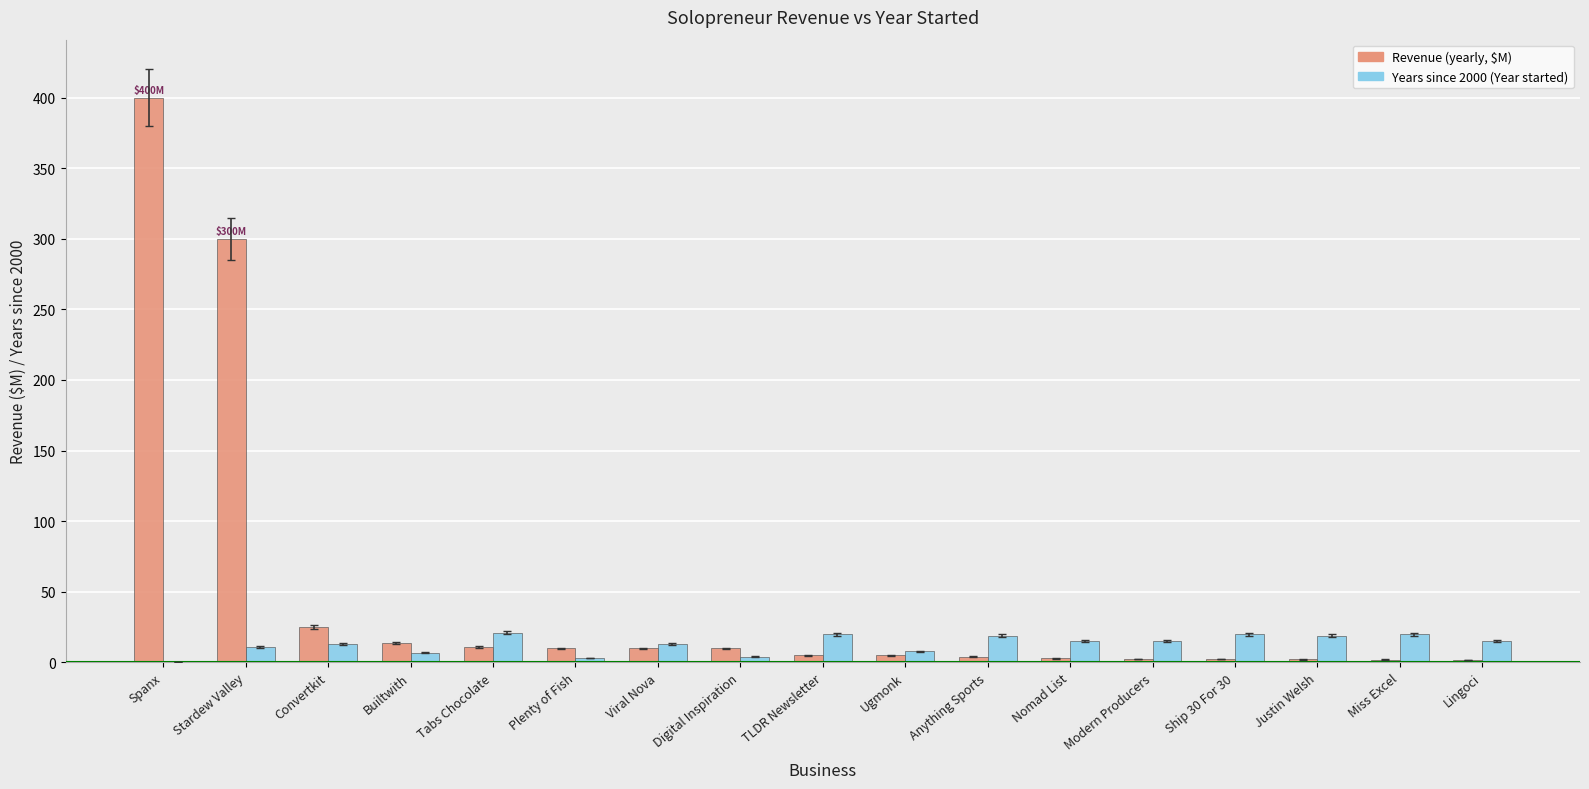

What is the maximum value for Revenue (yearly, $M)?

400.0